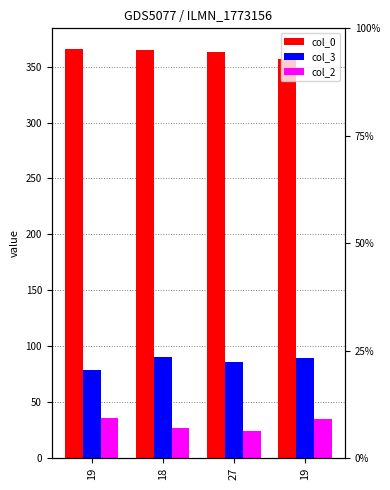

At which label does col_3 reach its minimum?

19